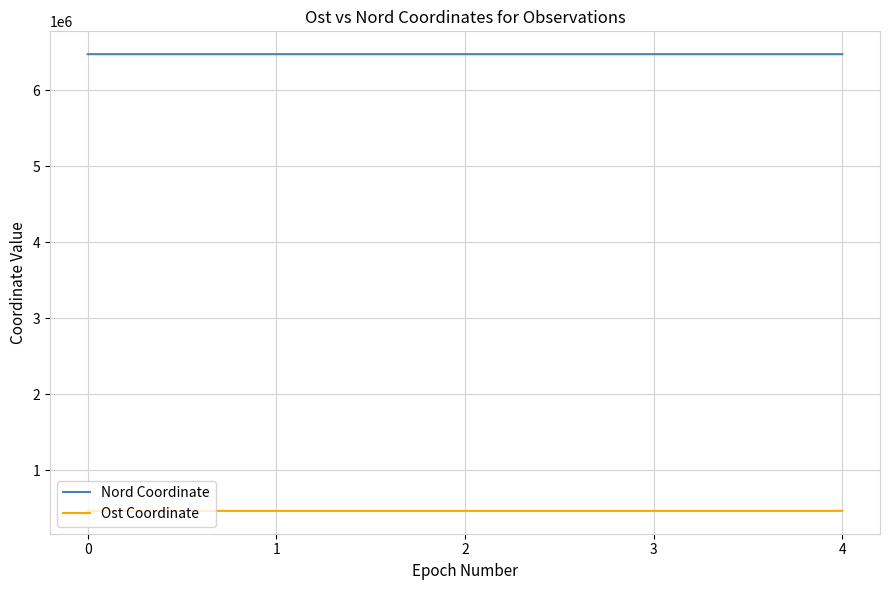

What is the maximum value for Ost Coordinate?

462745.1